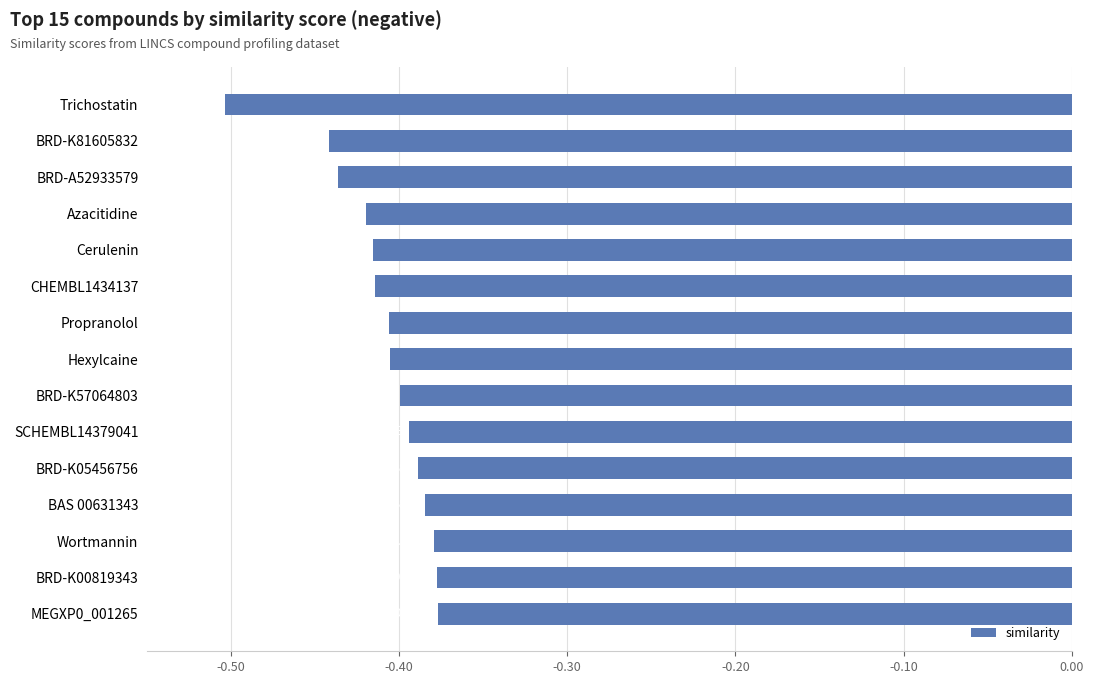

What is the label of the 5th bar from the top?

Cerulenin